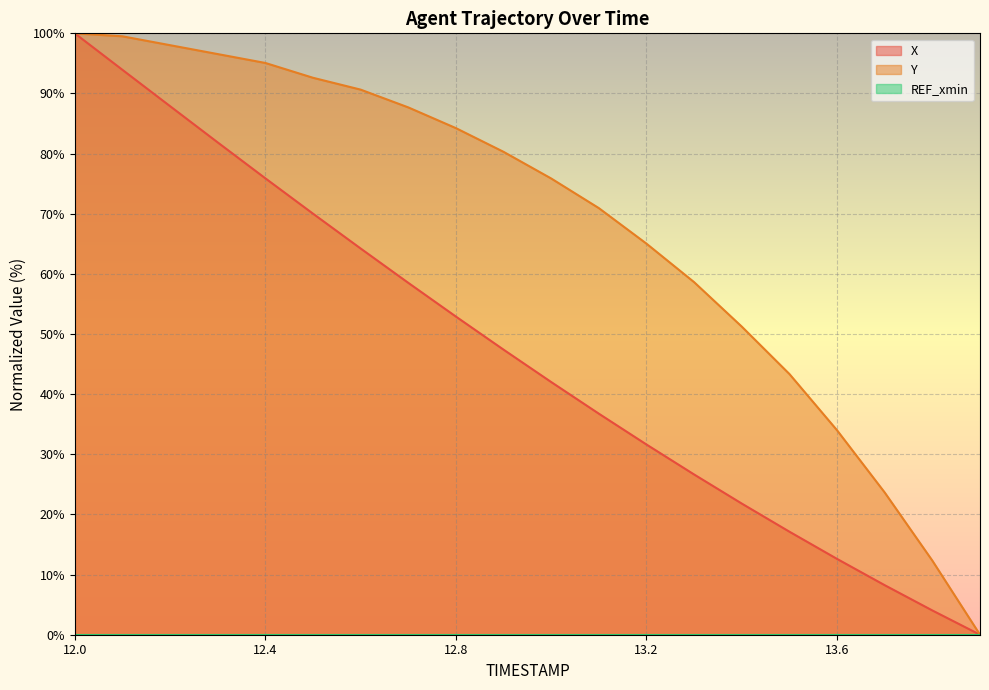

What position from the right is 12.3?

17